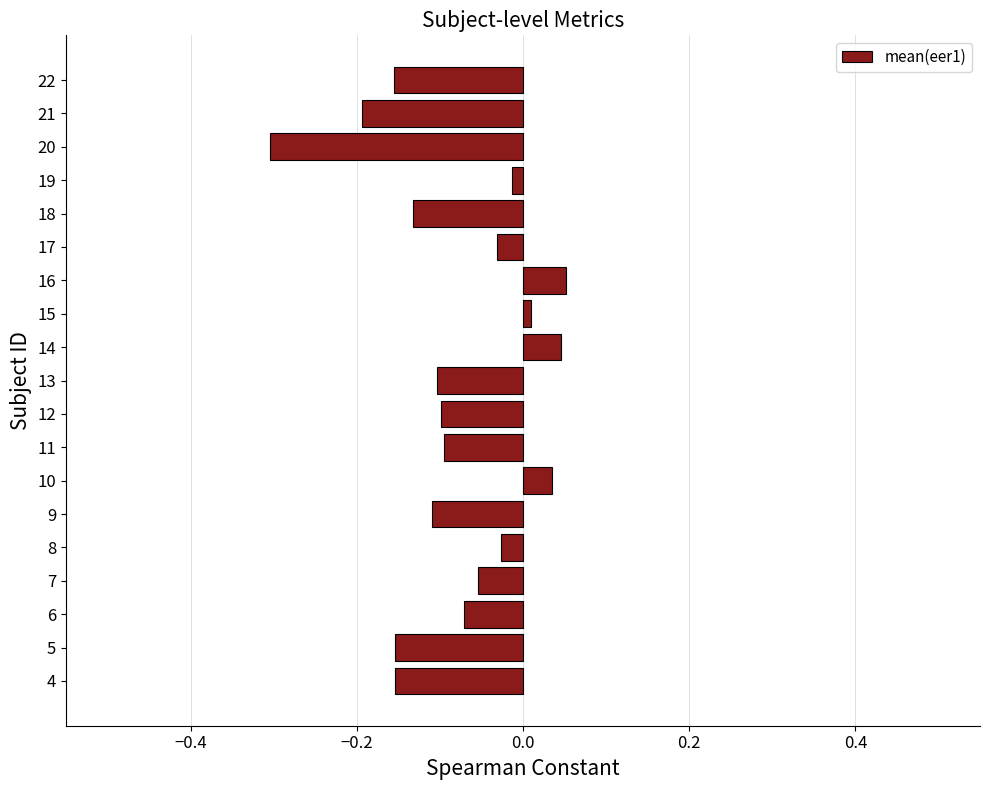

What is the minimum value shown in the chart?

-0.3